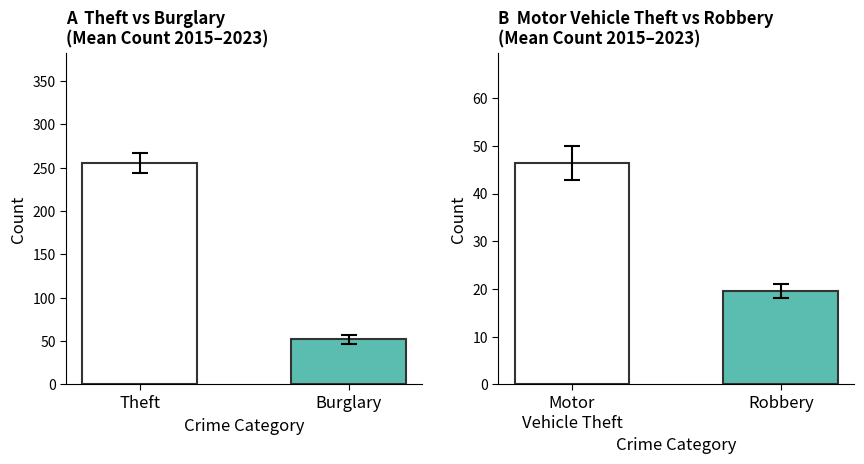

Where is the data nearest to the value 153?

Burglary